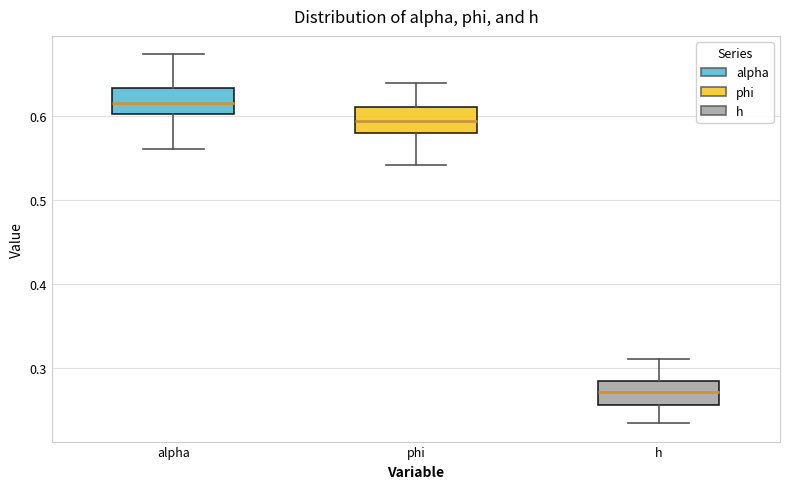

Which box has the lowest median line?

h